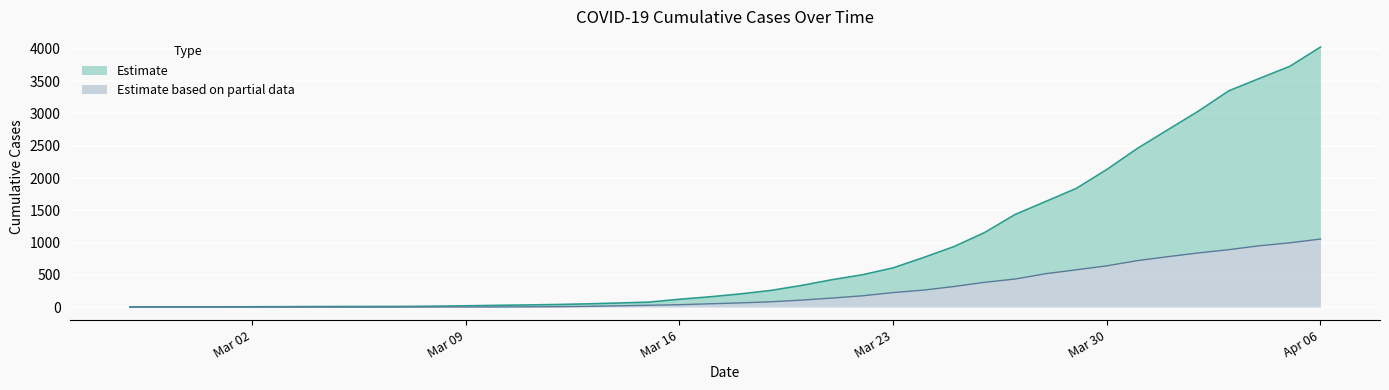

Reading right to left, extract all data points from this chart.

Estimate (col_1): 4028	3731	3542	3351	3035	2747	2457	2131	1838	1636	1435	1155	938	768	607	501	424	335	258	204	159	121	77	63	50	40	33	27	20	14	10	9	9	8	6	5	4	4	4	3
Estimate lower (col_0): 1054	996	950	890	839	781	720	639	578	517	435	384	319	263	225	175	140	108	82	65	51	37	28	20	11	6	4	2	2	2	1	0	0	0	0	0	0	0	0	0